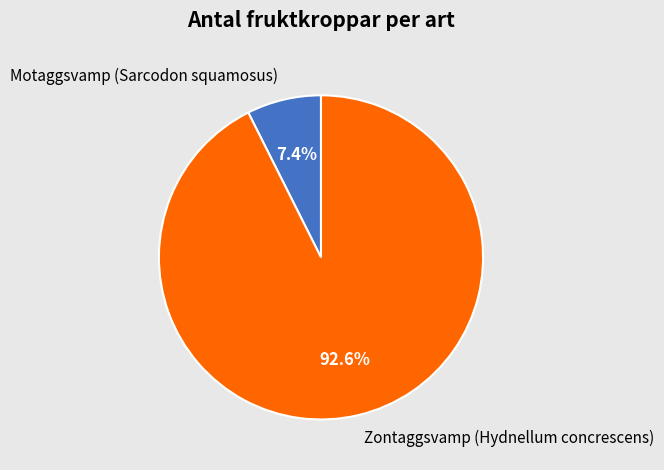

Which has a higher value, Motaggsvamp (Sarcodon squamosus) or Zontaggsvamp (Hydnellum concrescens)?

Zontaggsvamp (Hydnellum concrescens)